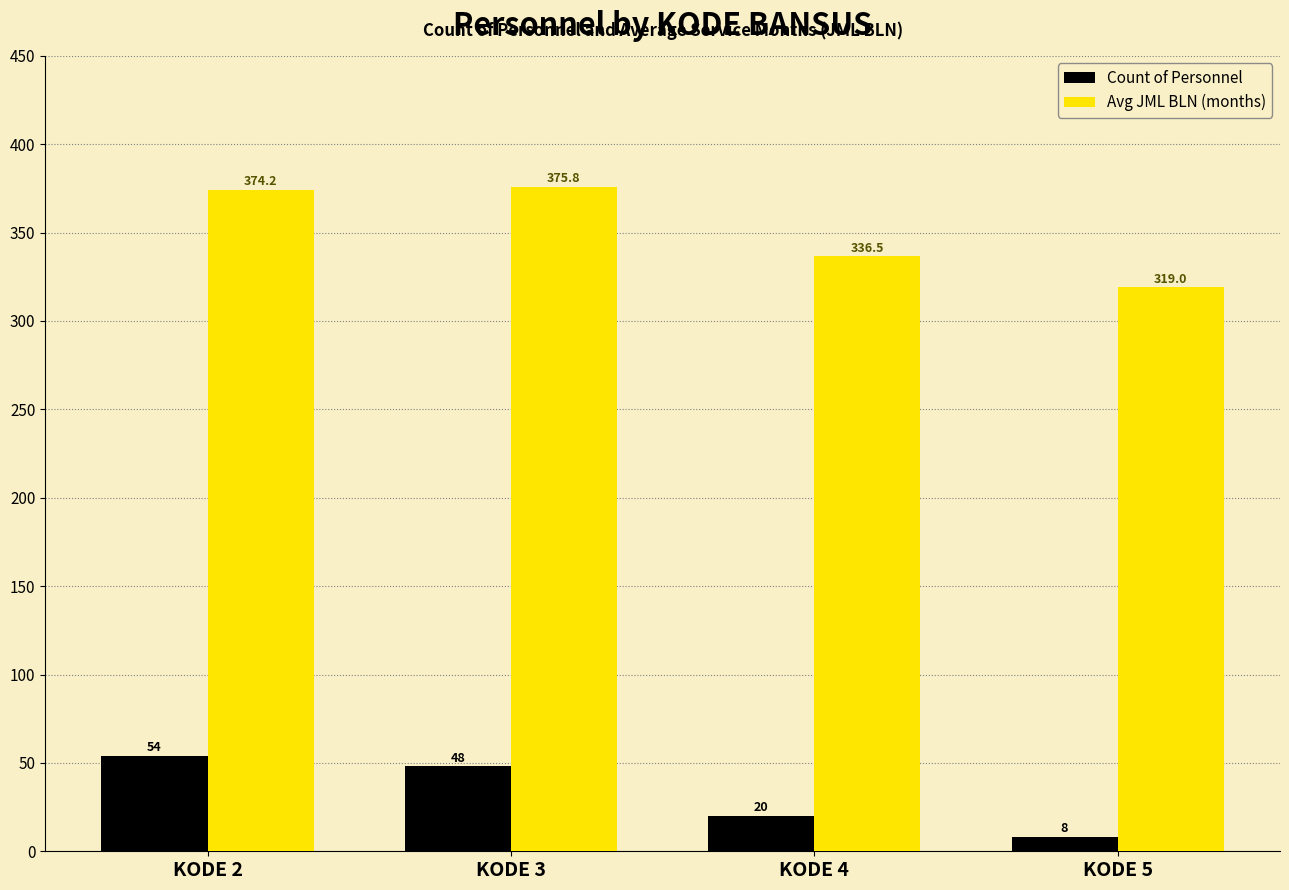

How many data points in Avg JML BLN (months) are above 374?

2